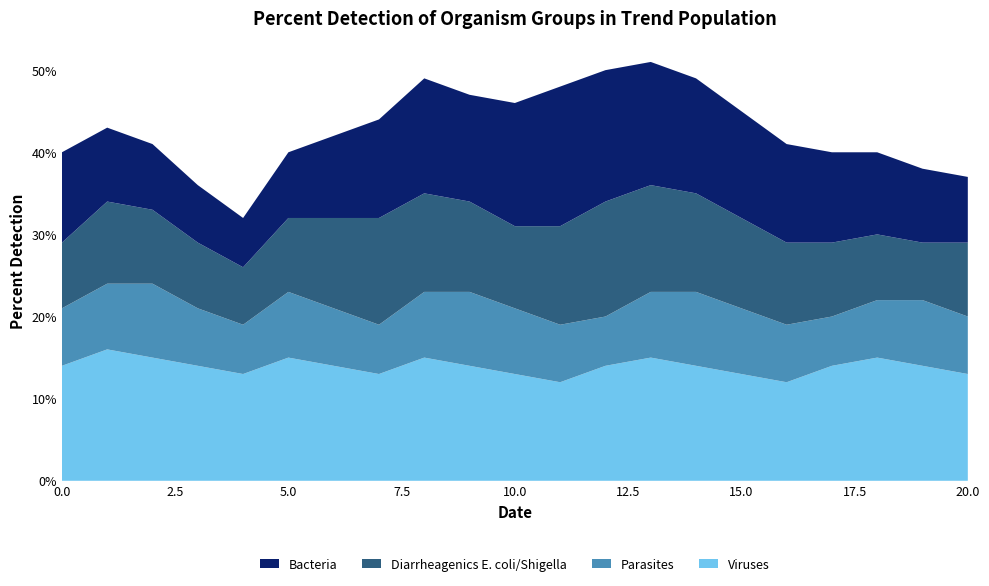

Reading right to left, list all the values displayed in this chart.

Bacteria: 20=8	19=9	18=10	17=11	16=12	15=13	14=14	13=15	12=16	11=17	10=15	9=13	8=14	7=12	6=10	5=8	4=6	3=7	2=8	1=9	0=11
Diarrheagenics E. coli/Shigella: 20=9	19=7	18=8	17=9	16=10	15=11	14=12	13=13	12=14	11=12	10=10	9=11	8=12	7=13	6=11	5=9	4=7	3=8	2=9	1=10	0=8
Parasites: 20=7	19=8	18=7	17=6	16=7	15=8	14=9	13=8	12=6	11=7	10=8	9=9	8=8	7=6	6=7	5=8	4=6	3=7	2=9	1=8	0=7
Viruses: 20=13	19=14	18=15	17=14	16=12	15=13	14=14	13=15	12=14	11=12	10=13	9=14	8=15	7=13	6=14	5=15	4=13	3=14	2=15	1=16	0=14